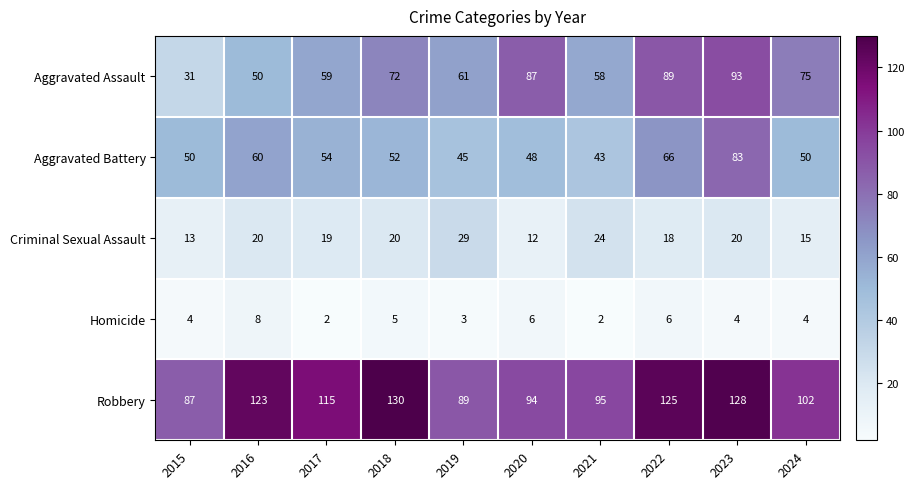

Where is Homicide nearest to the value 5?

2018